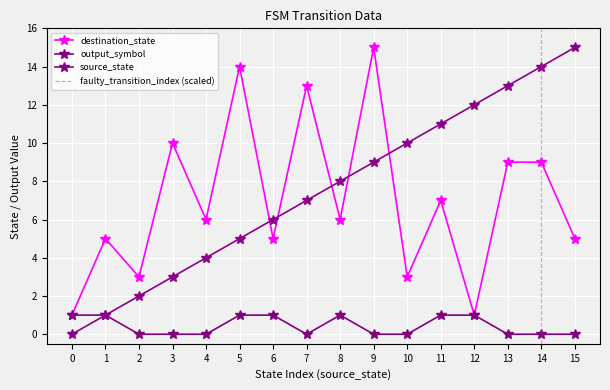

True or false: output_symbol has more than 0 points higher than both neighbors.

True